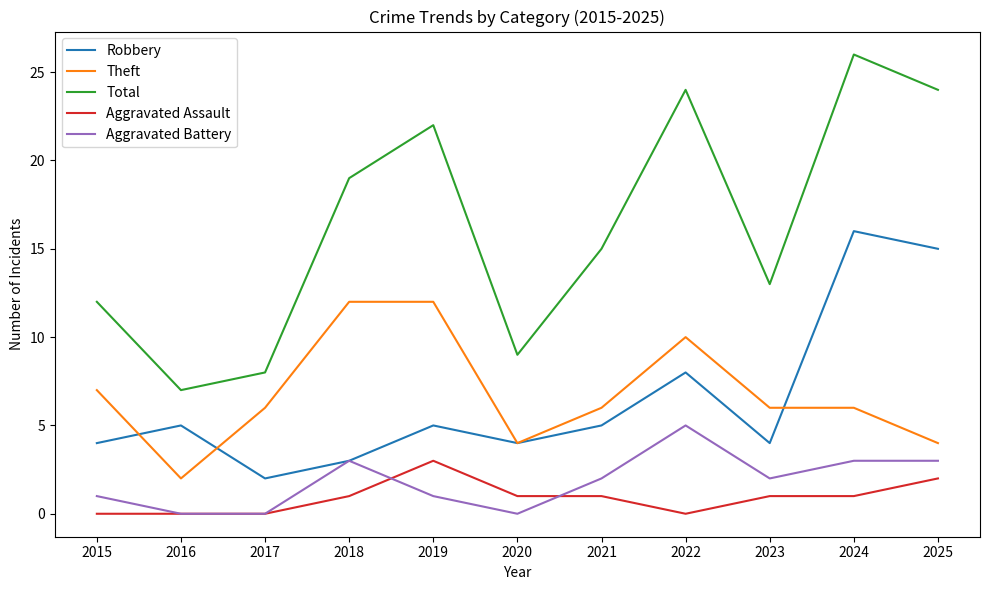

What is the maximum value for Aggravated Assault?

3